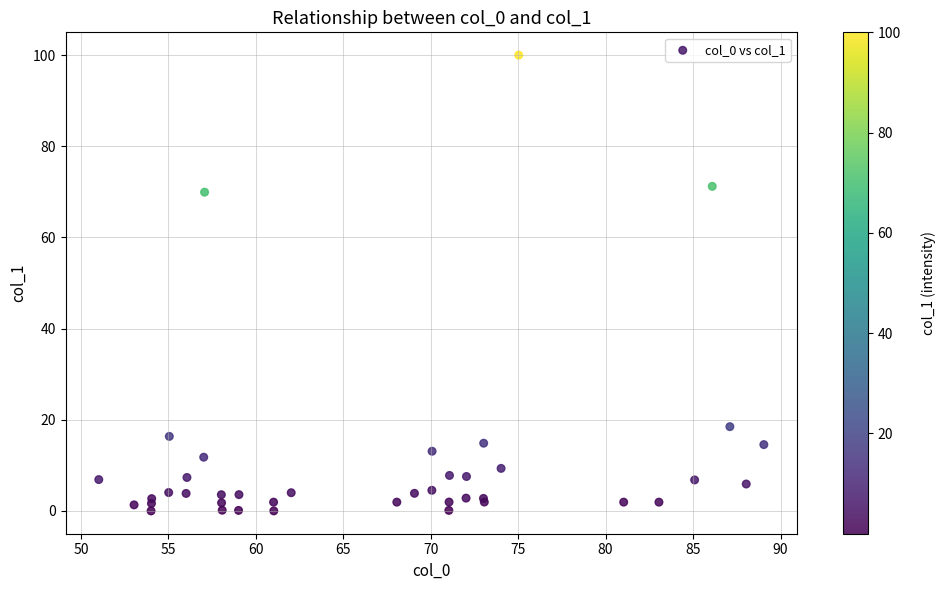

What Y value in the scatter plot is closest to 50?

69.9